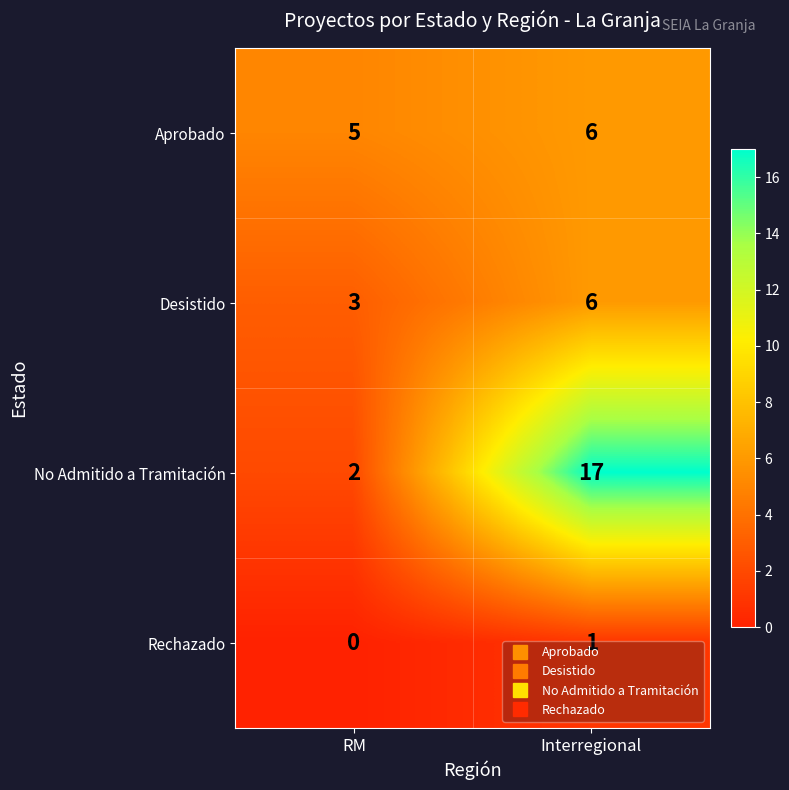

Between RM and Interregional, which series saw the biggest shift?

No Admitido a Tramitación